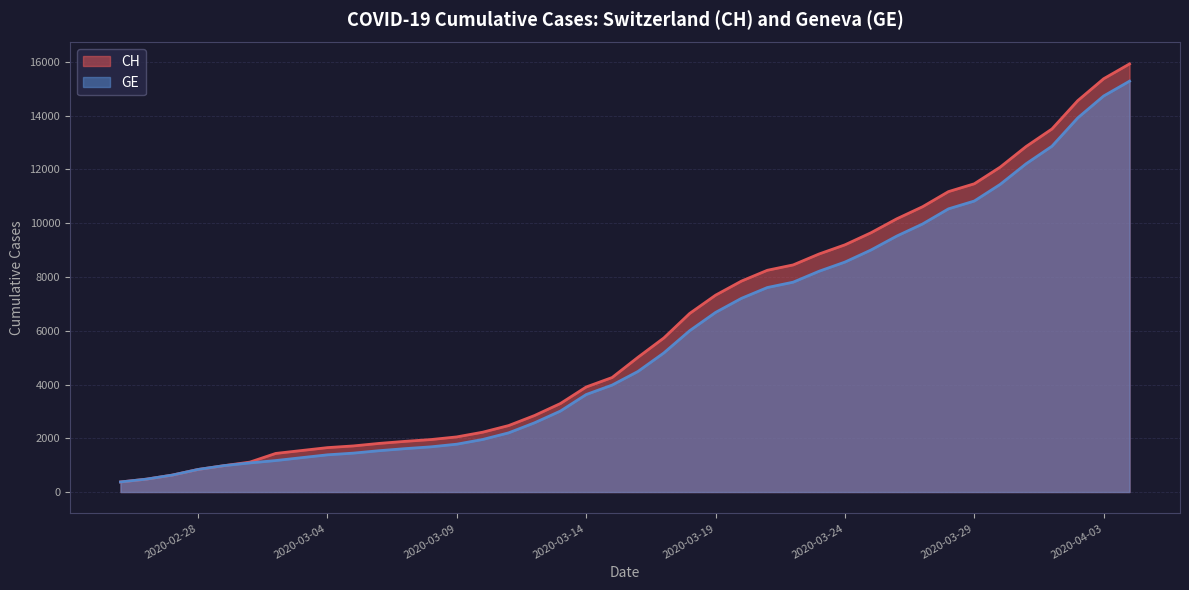

What is the smallest value displayed?

375